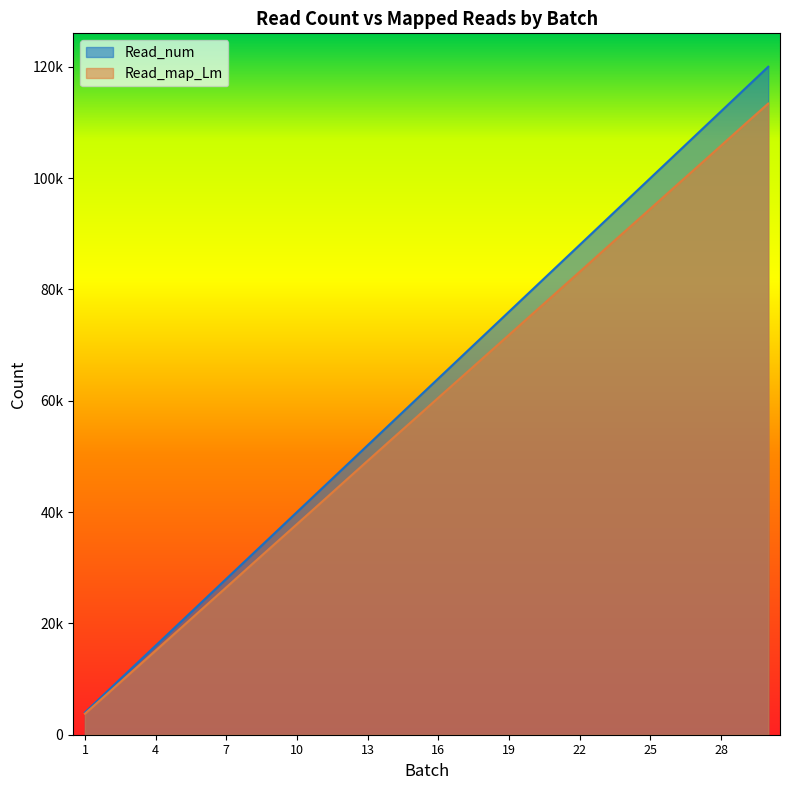

Is it true that Read_num equals 8000 at 2?

True